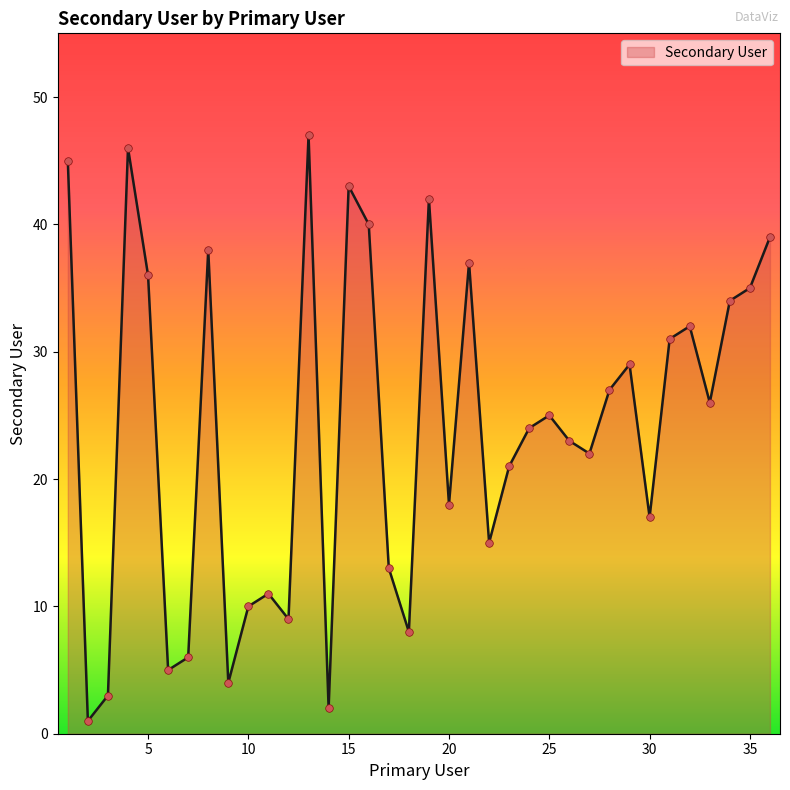

What is the maximum value shown in the chart?

47